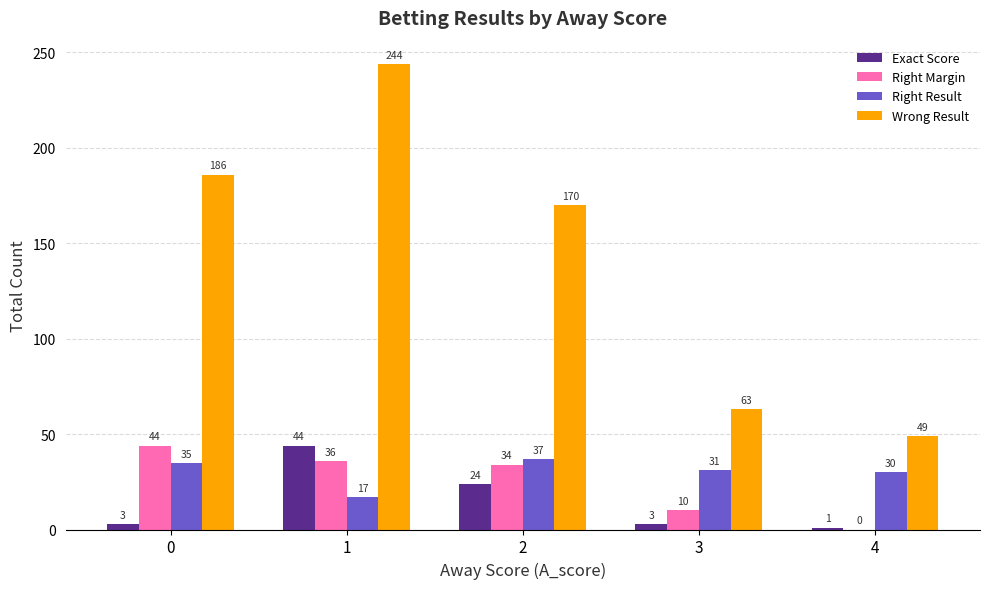

How many positive values does the Right Margin series have?

4